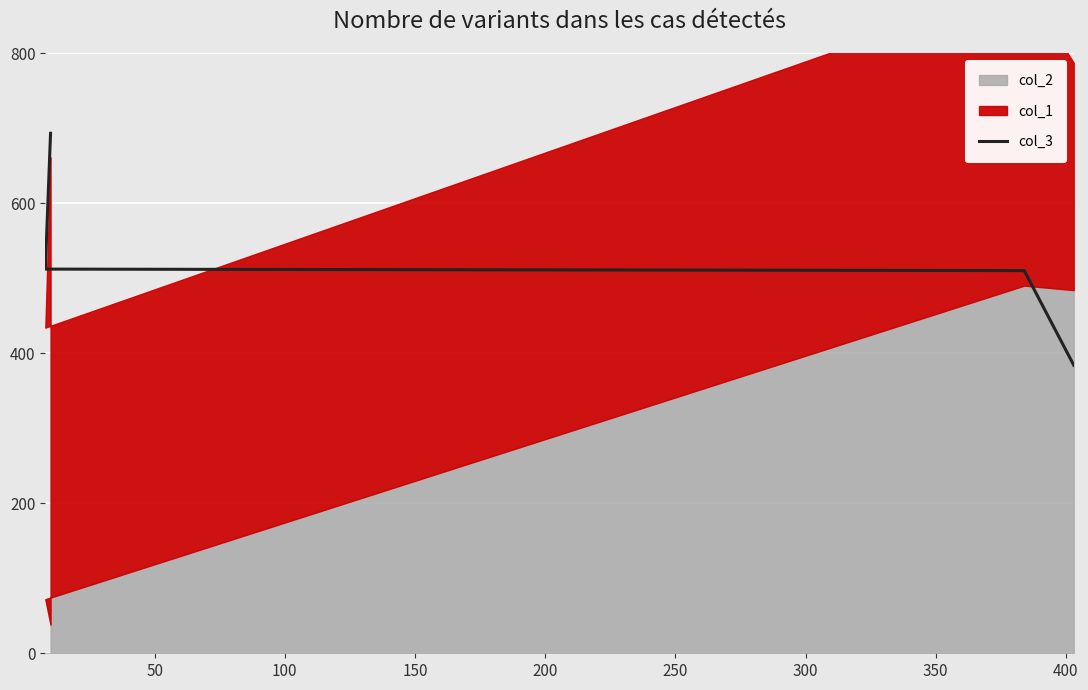

The chart shows a value of 510 at 50. True or false?

True